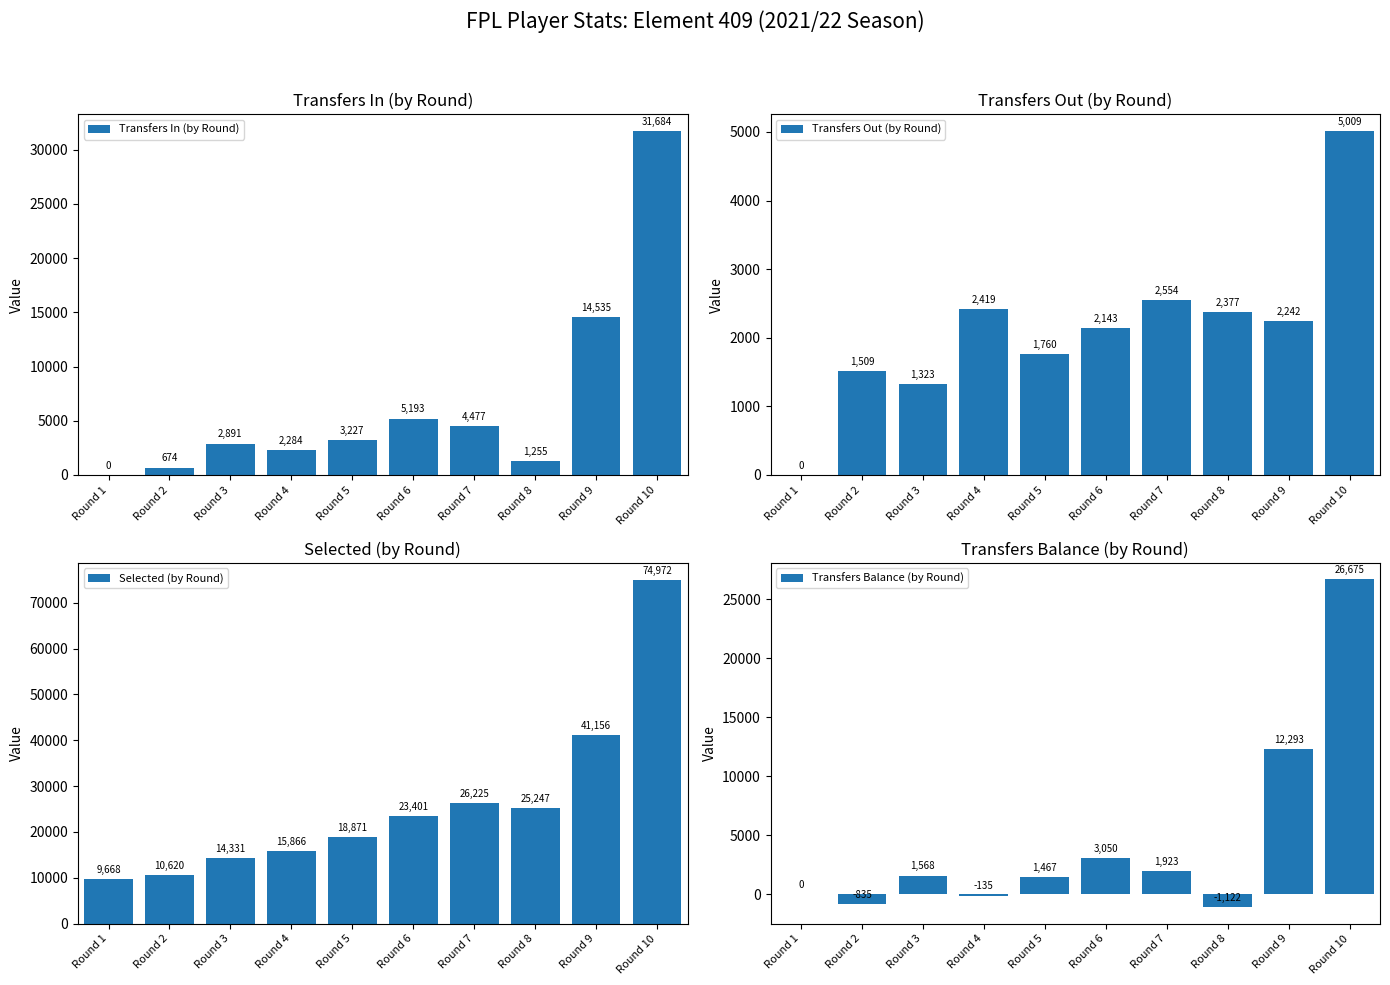

Are the bars grouped side by side (vs. stacked)?

Yes